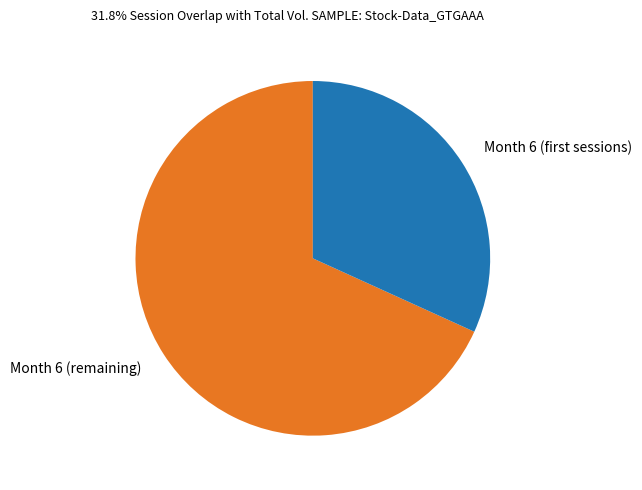

True or false: Month 6 (remaining) accounts for 68% of the total.

True